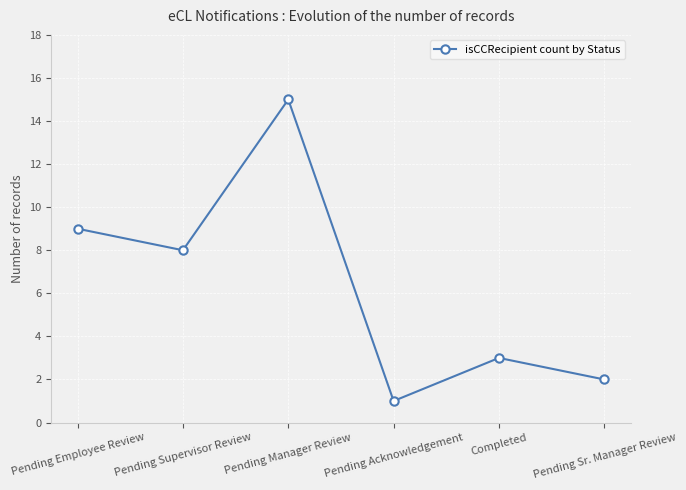

Is it true that the value at Pending Supervisor Review is 8?

True